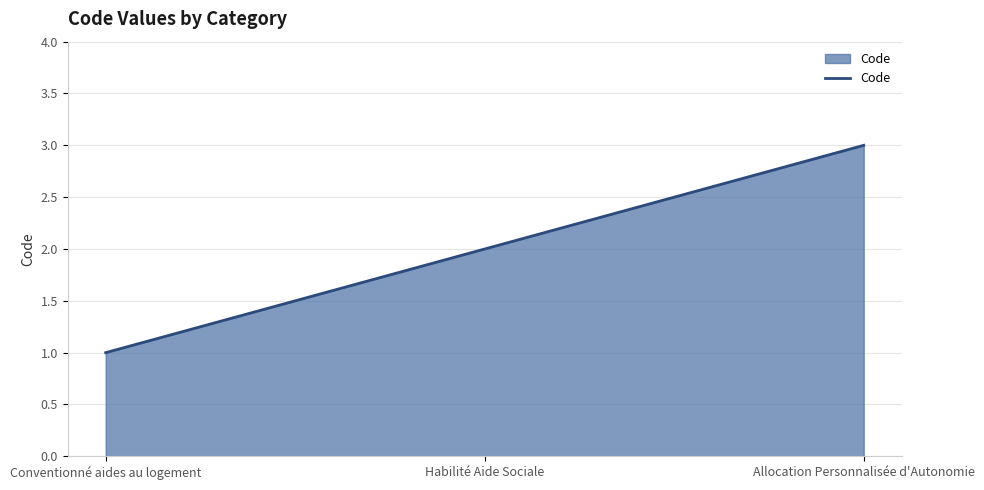

True or false: the data shows 3 at Allocation Personnalisée d'Autonomie.

True